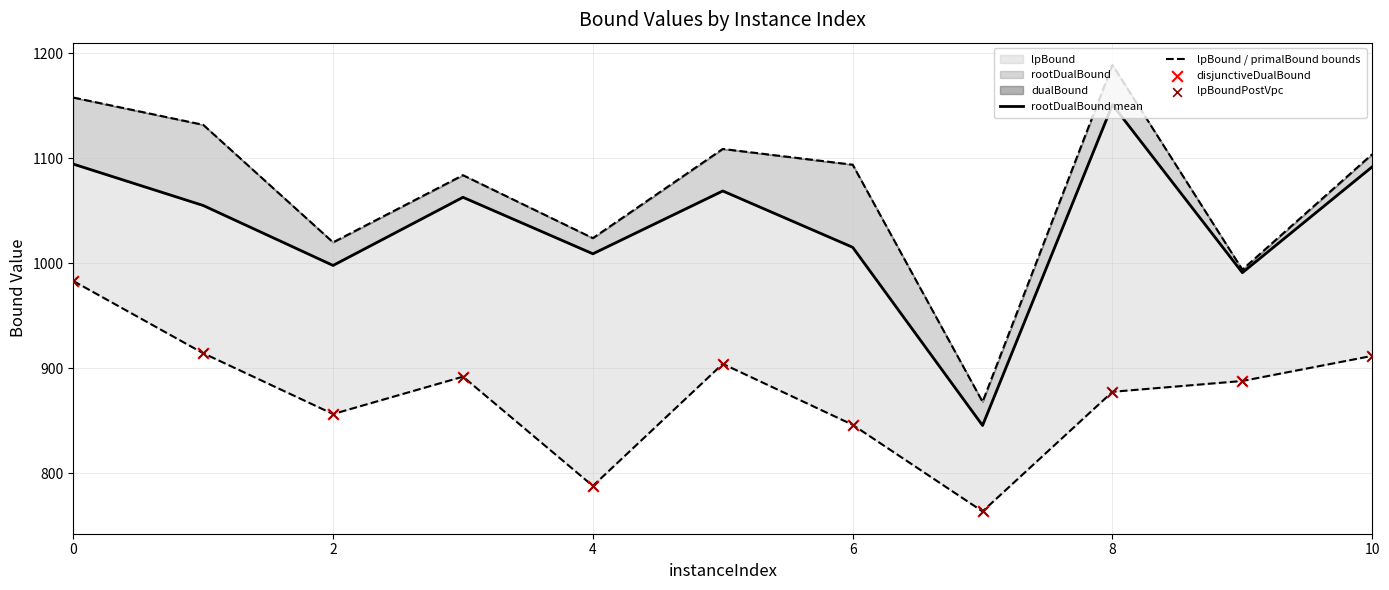

At how many categories does at least one series exceed 901?

10